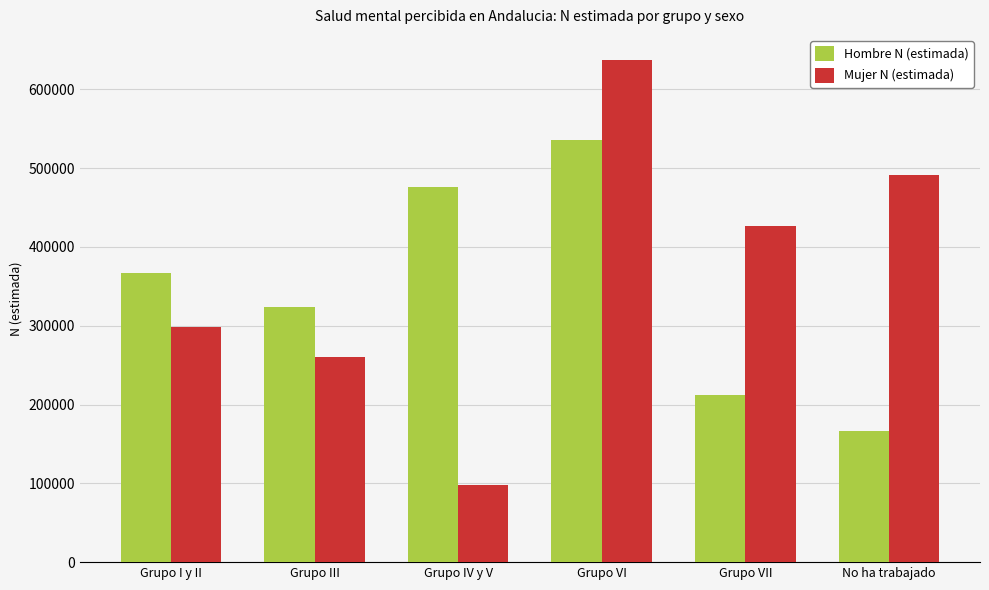

Rank the categories by Mujer N (estimada) value from lowest to highest.

Grupo IV y V, Grupo III, Grupo I y II, Grupo VII, No ha trabajado, Grupo VI